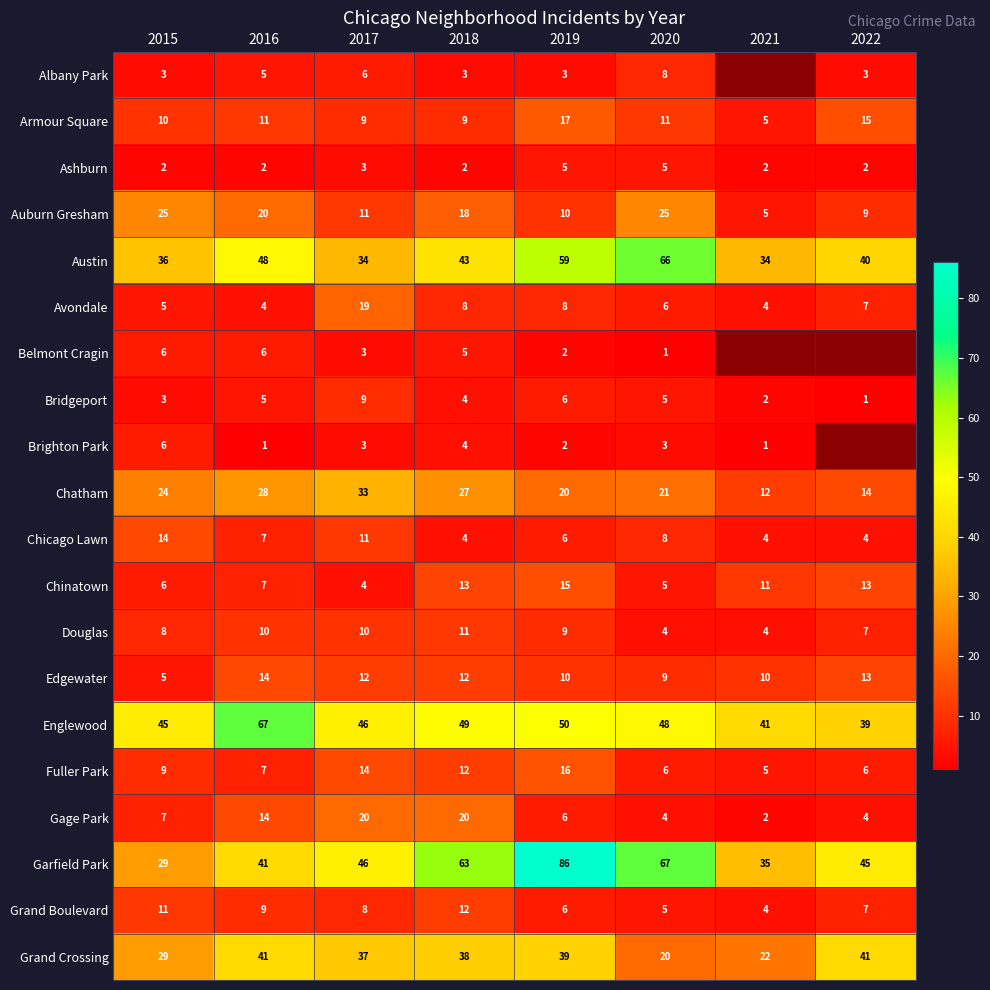

Is it true that Chatham equals 10.1 at 2019?

False